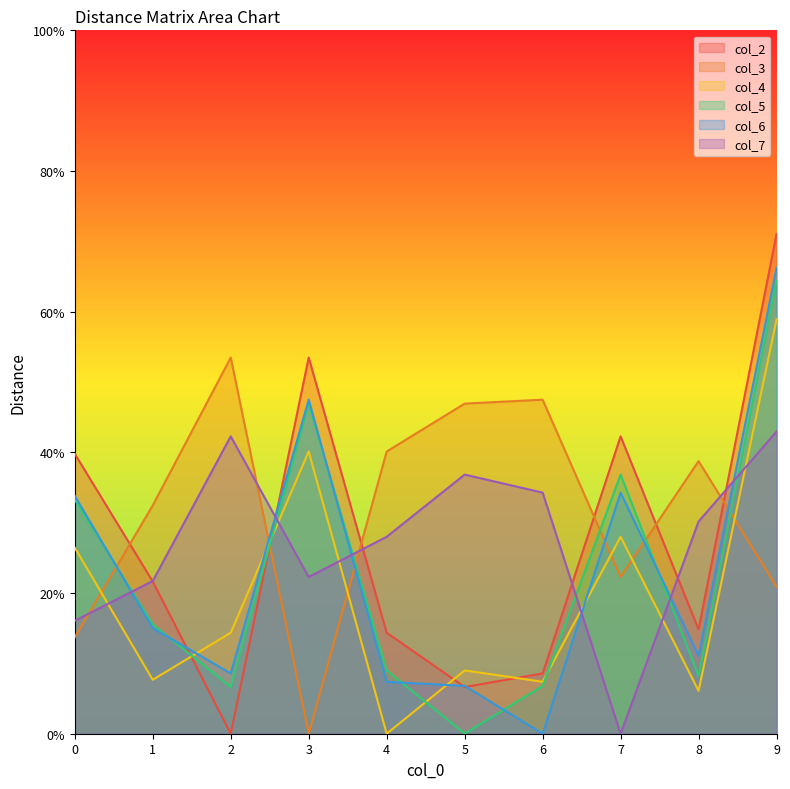

Which label corresponds to the smallest value in the chart?

2